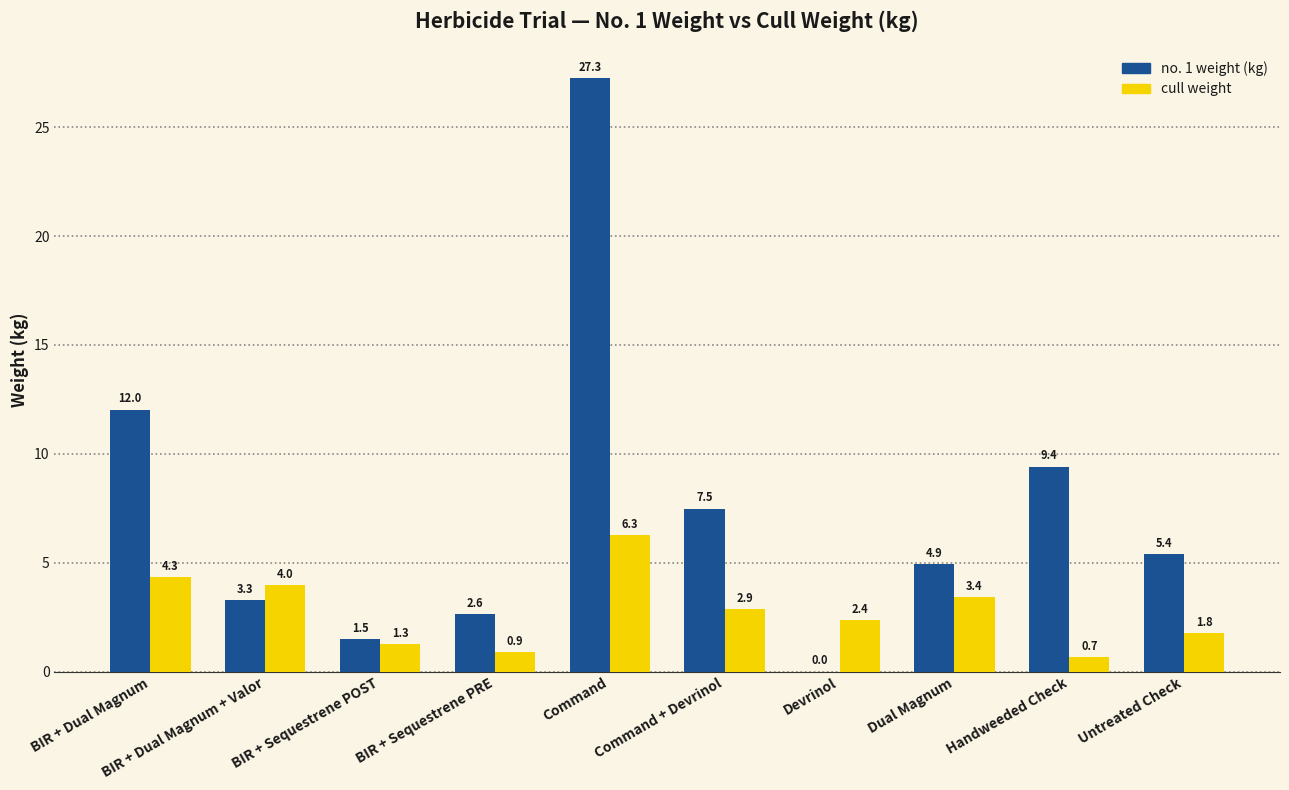

The cull weight series shows 1.8 at Untreated Check. True or false?

True